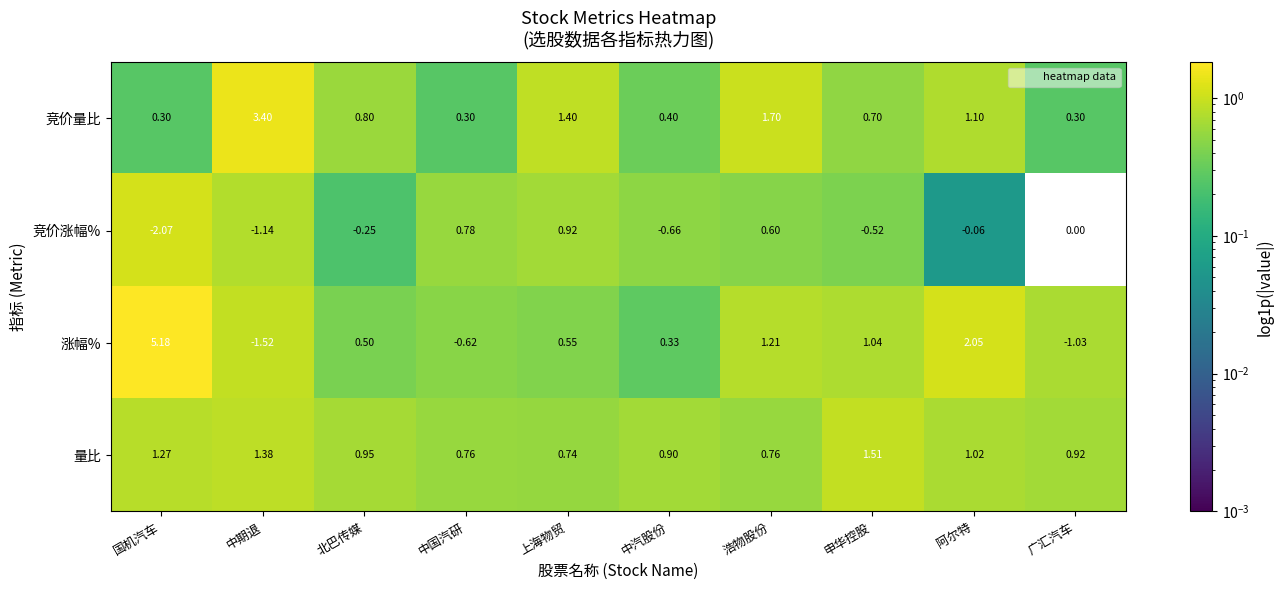

Which category has the highest value in the 量比 series?

申华控股